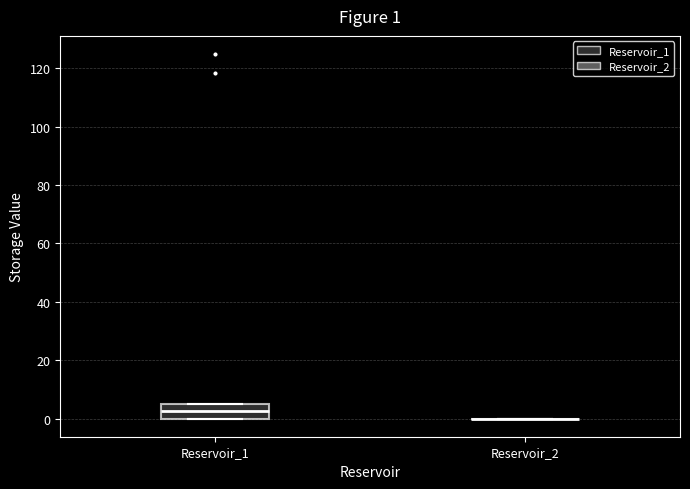

Which box is the tallest, from its lower edge to its upper edge?

Reservoir_1